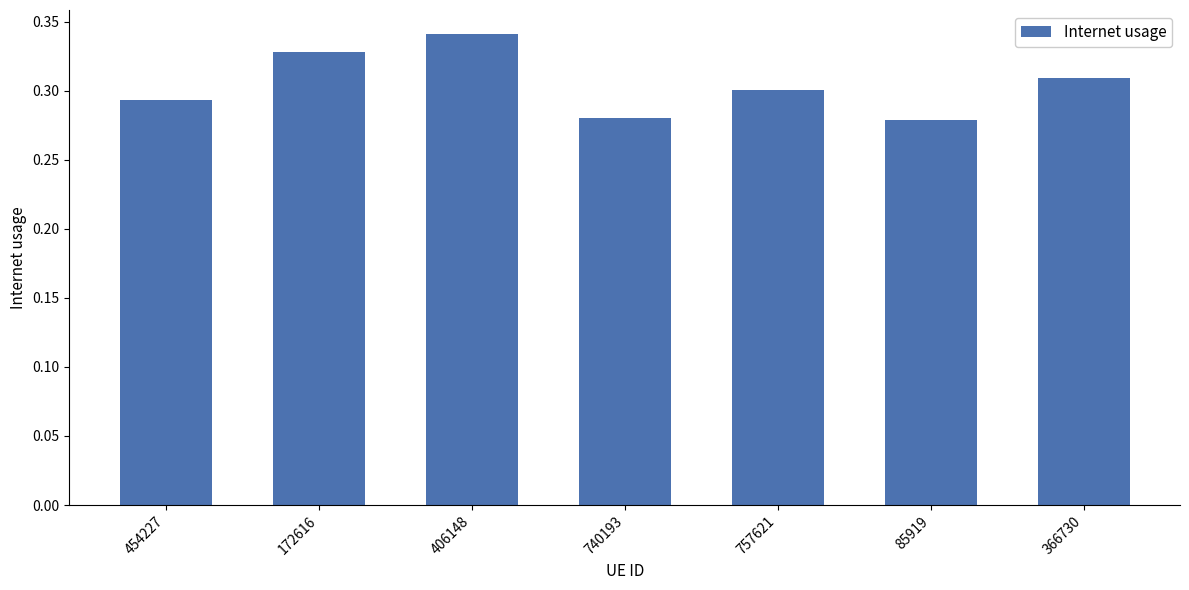

Count the values in the range 0 to 1.

7